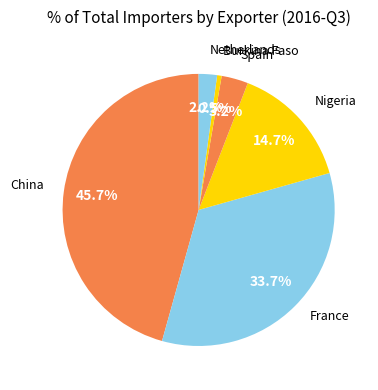

How many segments does this pie chart have?

6